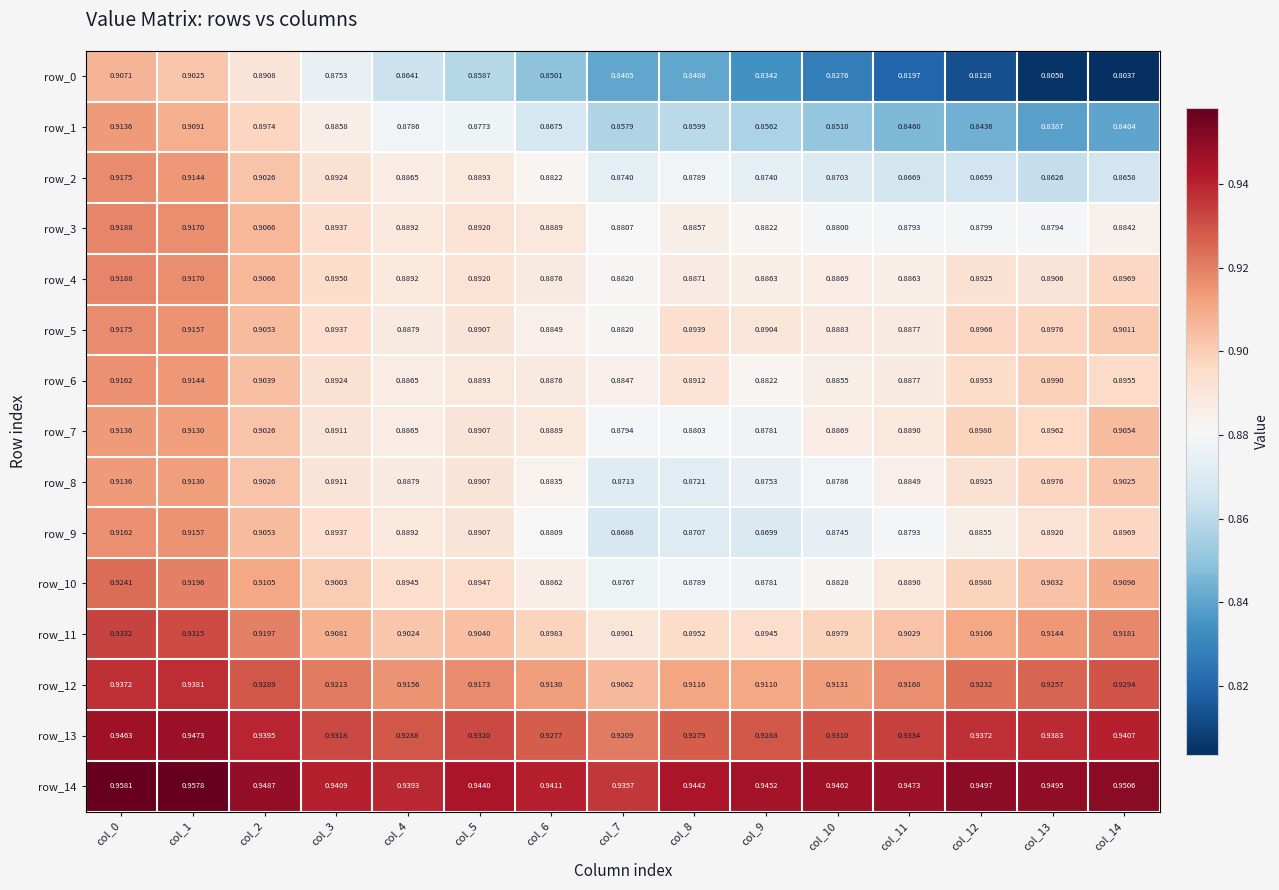

Is the value of row_13 at col_13 greater than the value of row_5 at col_6?

Yes